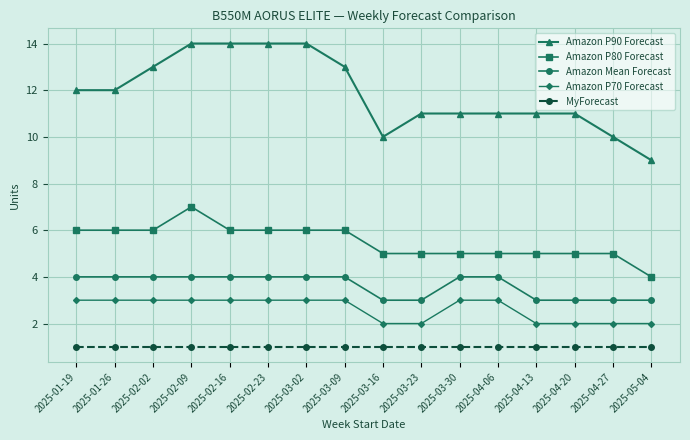

Between 2025-02-09 and 2025-02-16, which series saw the biggest shift?

Amazon P80 Forecast